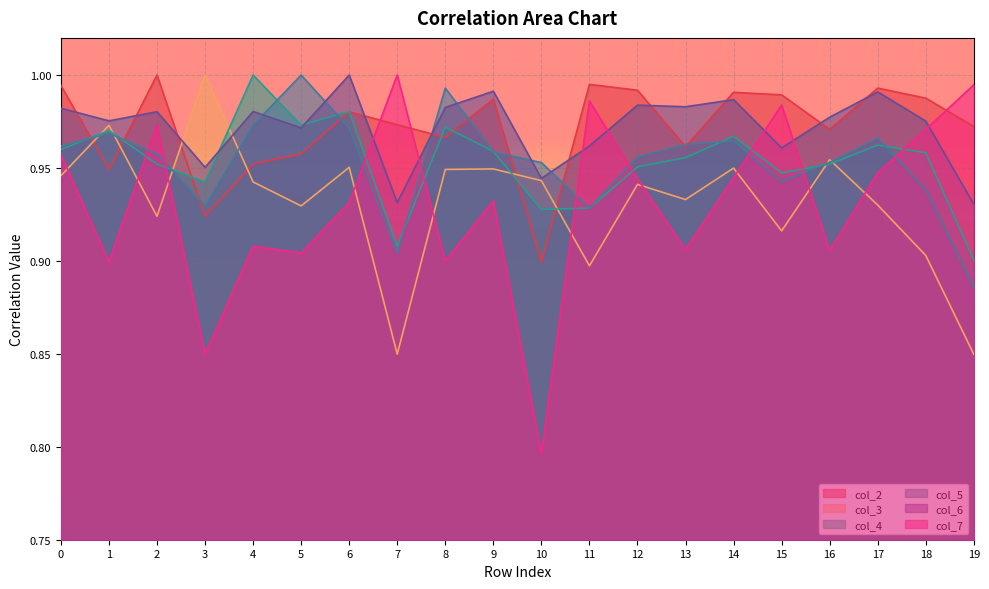

Which series has the largest range (max minus min)?

col_7